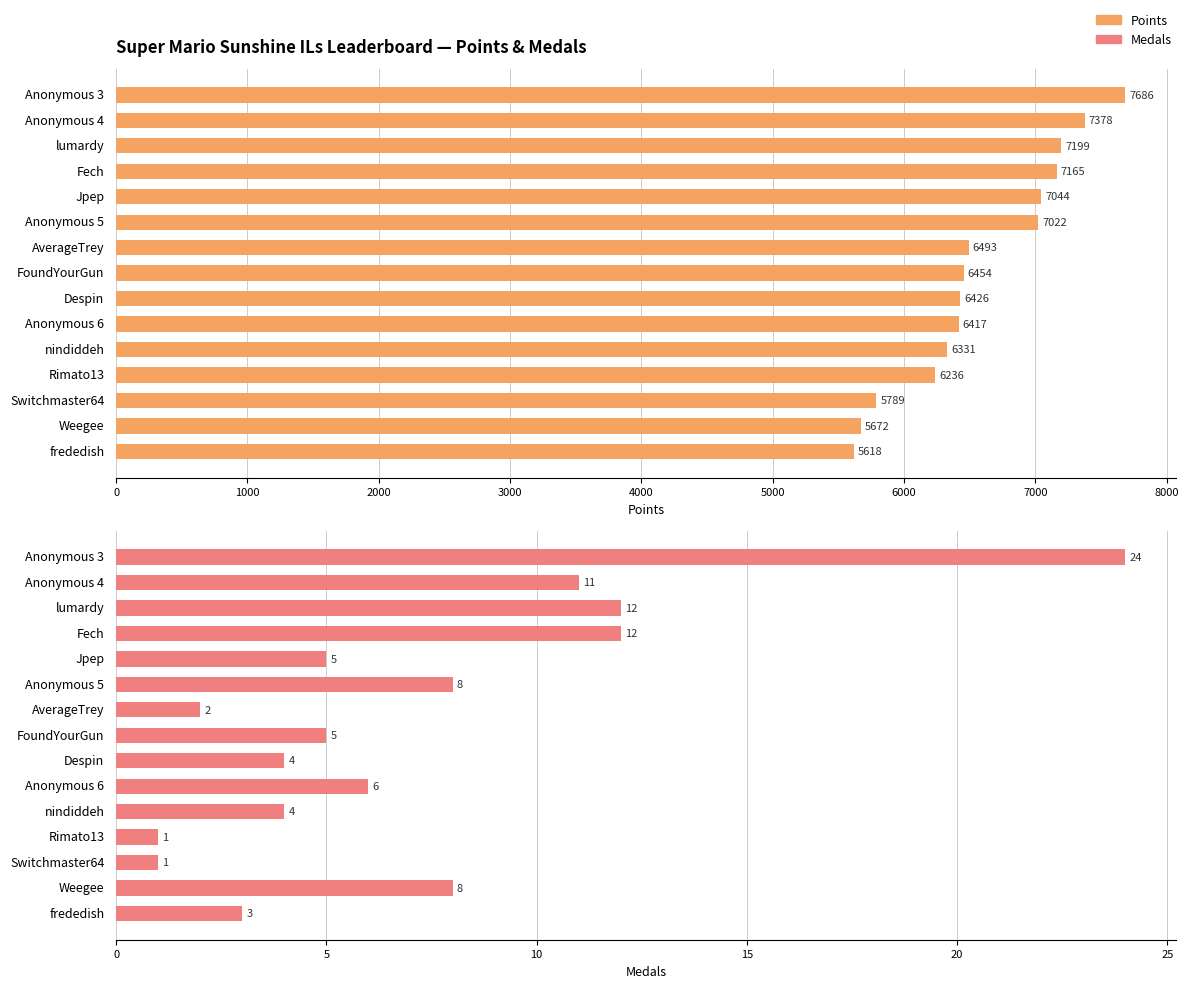

What is the average value of the Points series?

6595